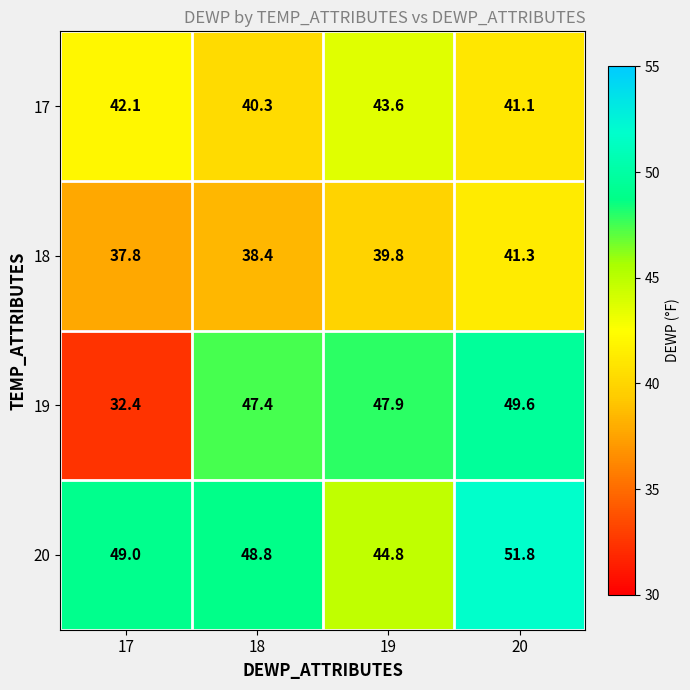

At 18, list the series in order from smallest to largest.

18, 17, 19, 20